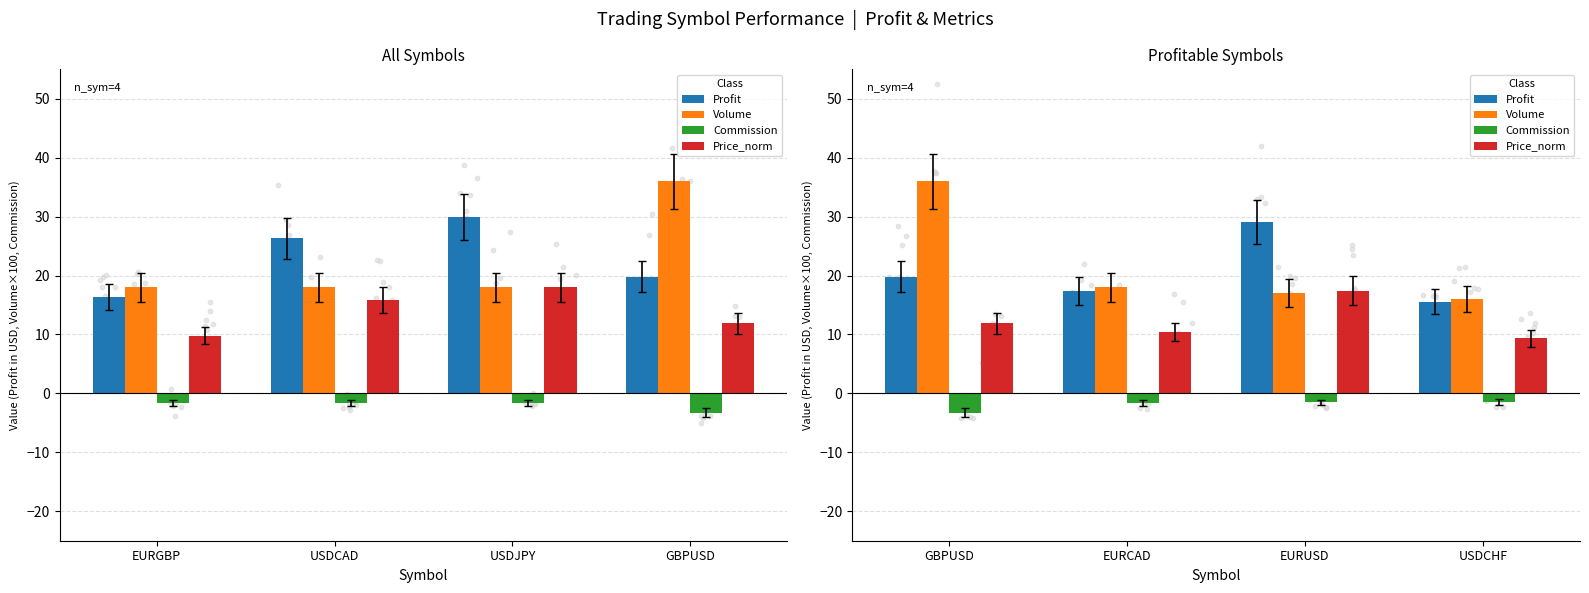

Which series has the widest spread of Y values?

Volume